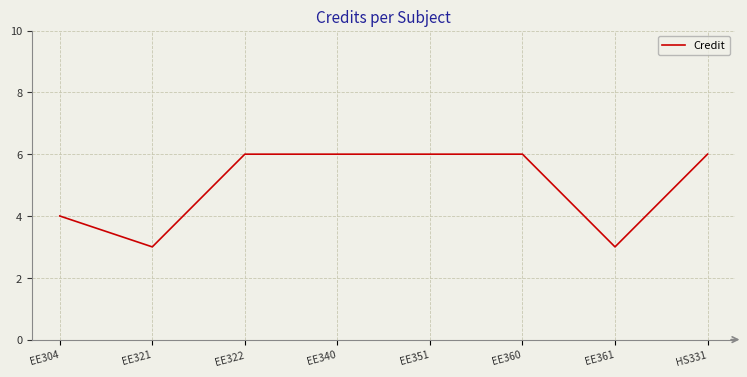

Is it true that the value at EE351 is 10?

False